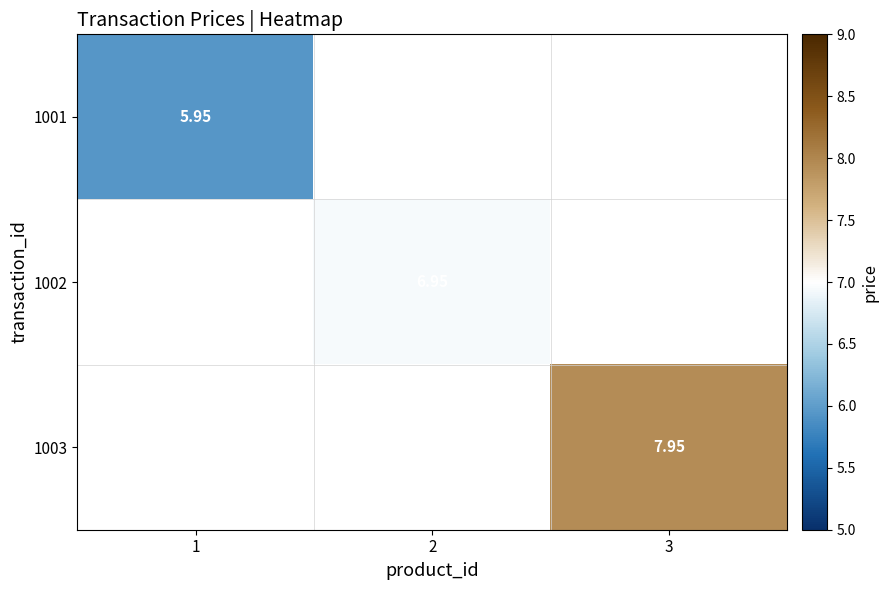

Is the value of 1001 at 2 greater than the value of 1003 at 1?

No